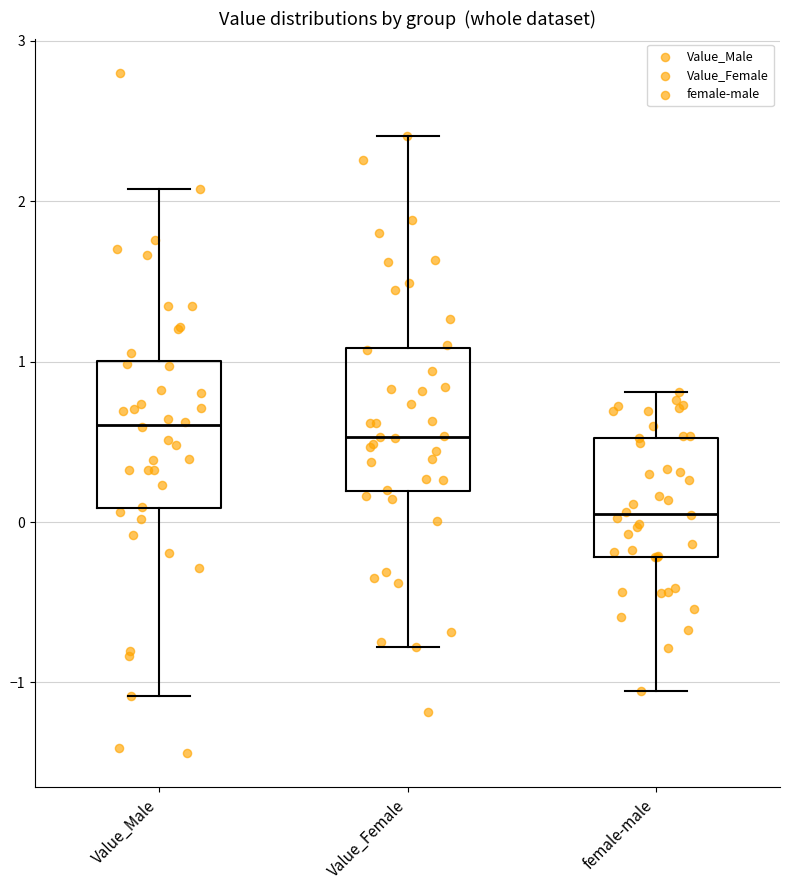

Where is the upper edge of the box for Value_Female on the y-axis? The values are not printed on the chart, so give them approximately, as read against the axis.

1.1